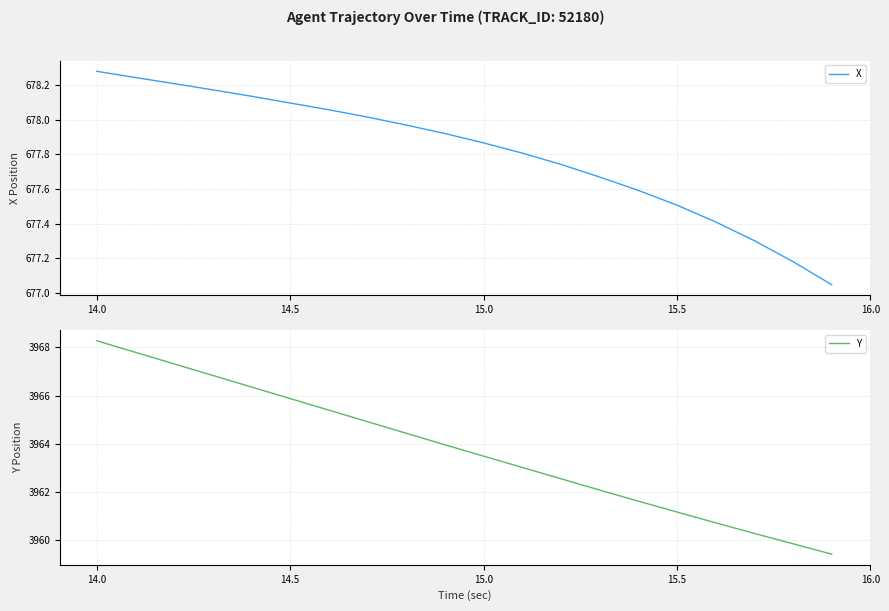

Which category has the highest value in the X series?

14.0